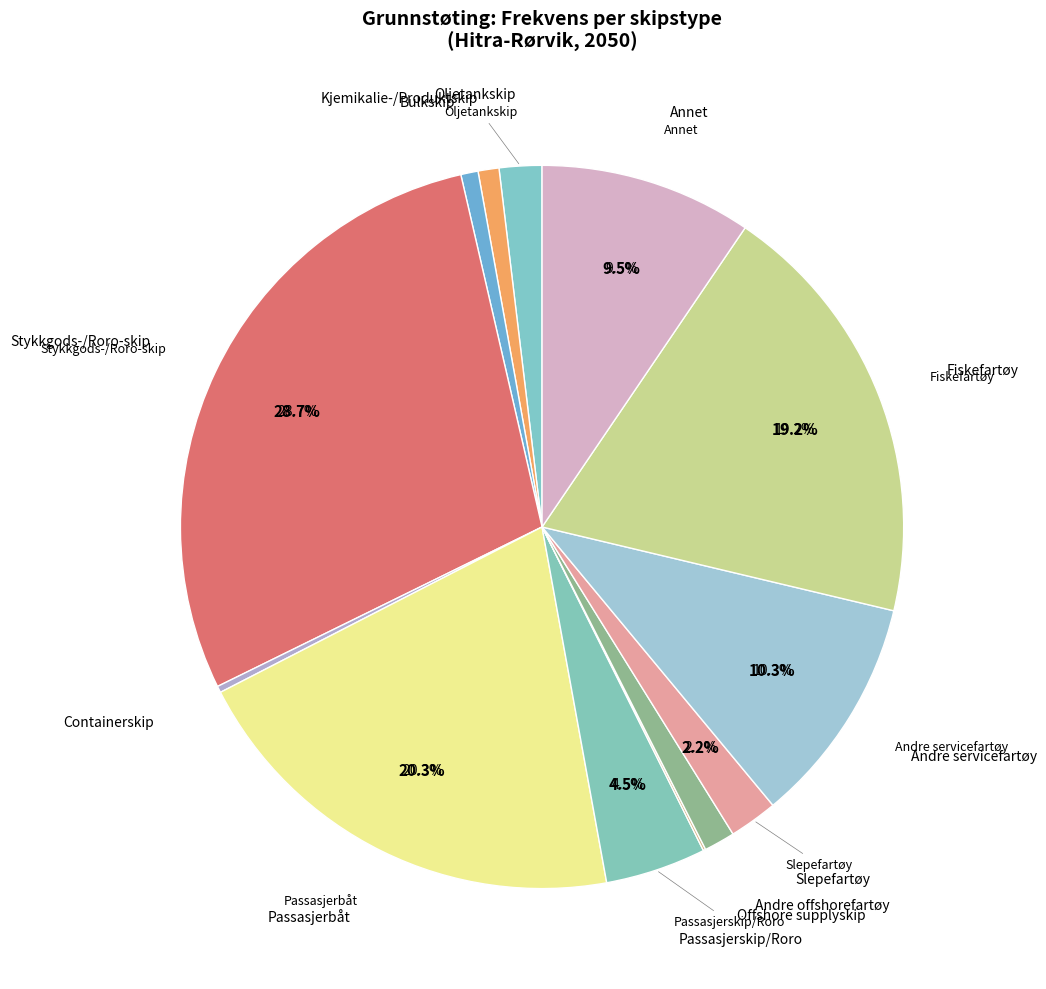

Is it true that Bulkskip is 1% of the pie?

True